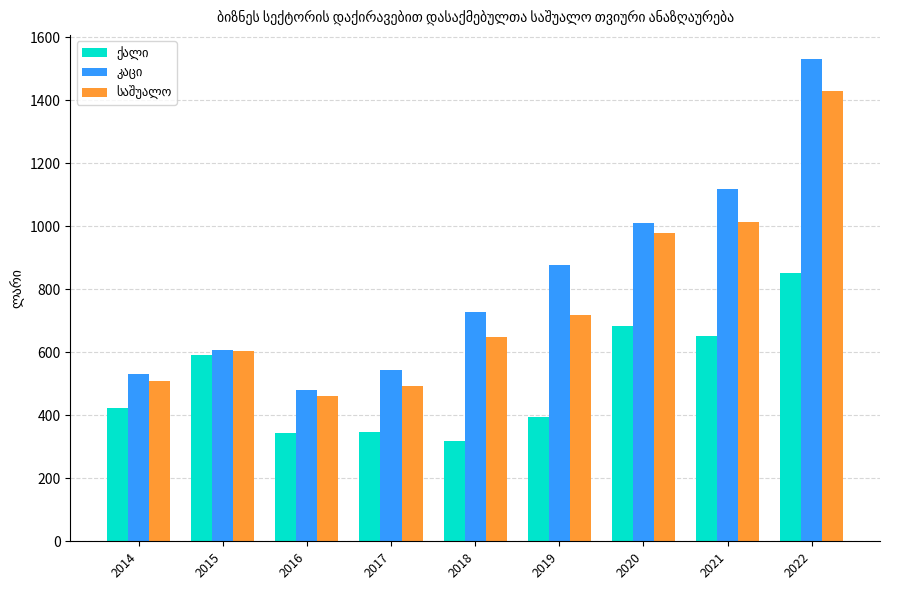

What is the difference between the highest and lowest values at 2020?

327.6